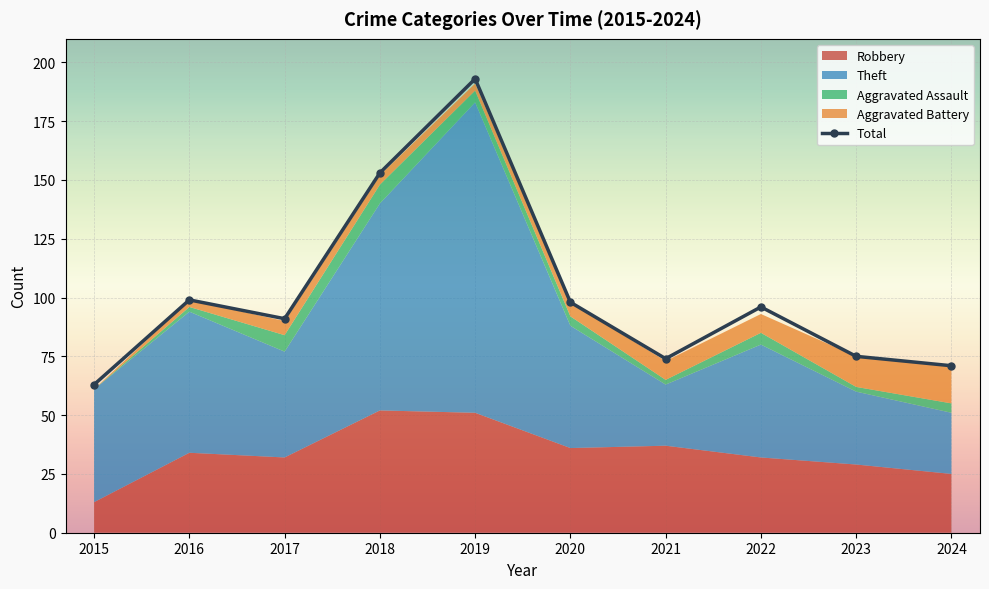

True or false: the data shows 74 at 2021.

True